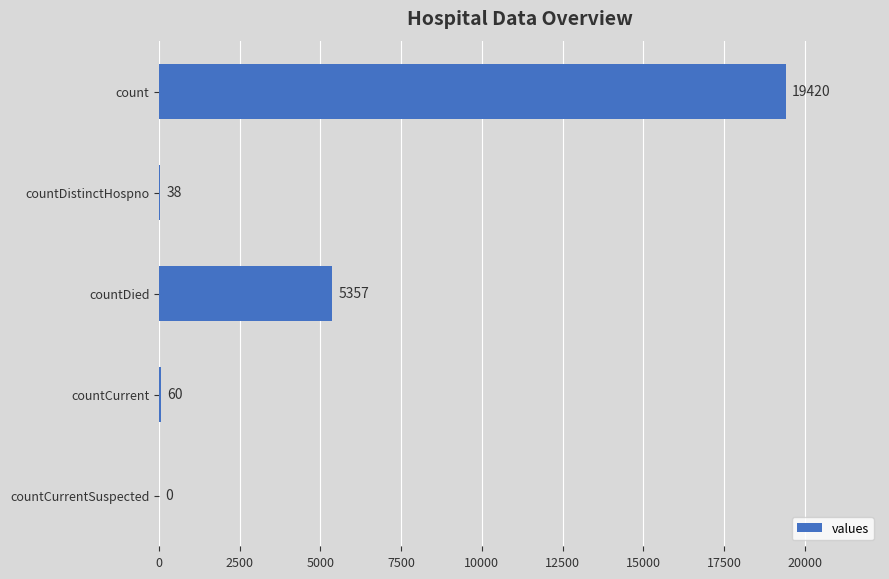

What is the sum of the values at countCurrent and countCurrentSuspected?

60